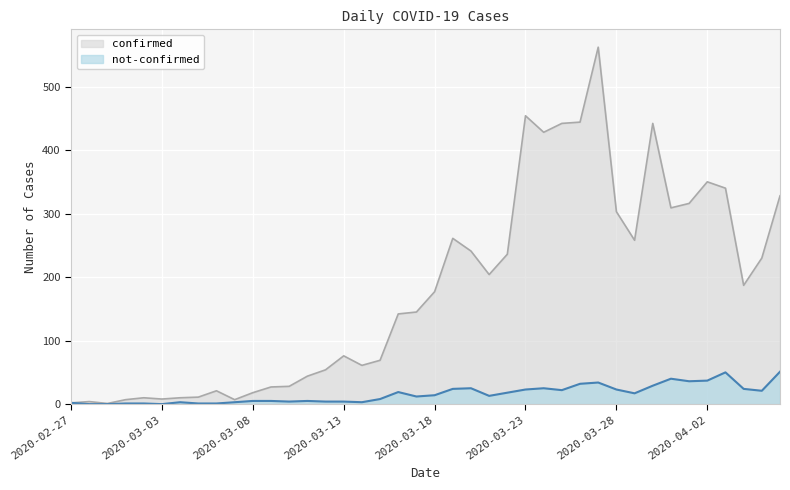

What is the value of the not-confirmed point at the 20th from the left?

12